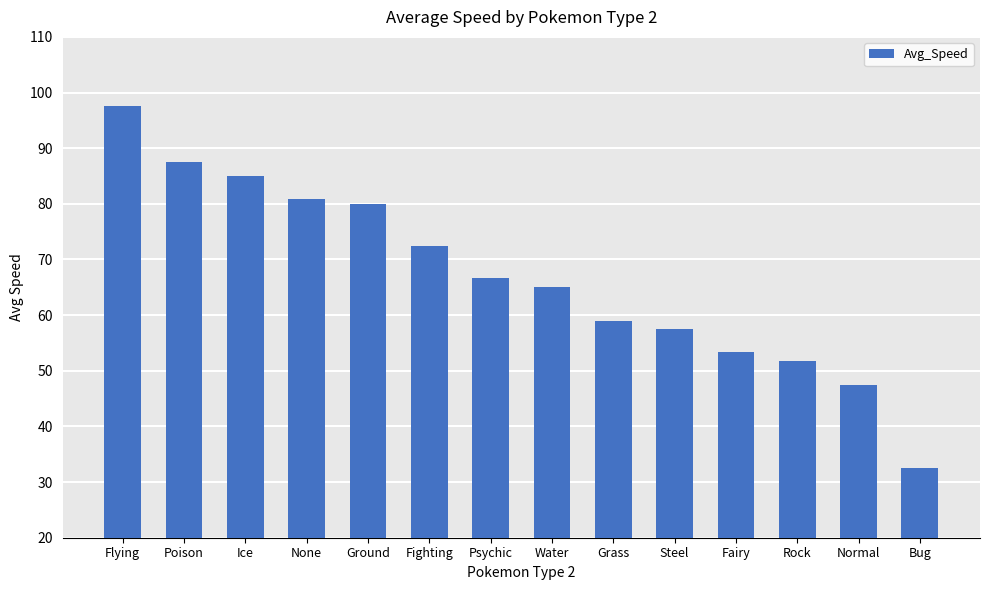

What is the sum of all values?

936.6